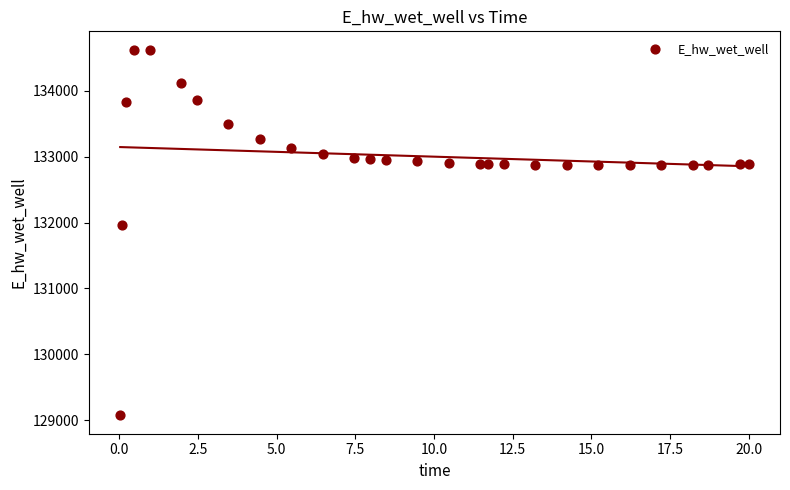

What is the range of Y values (max minus min)?

5557.2